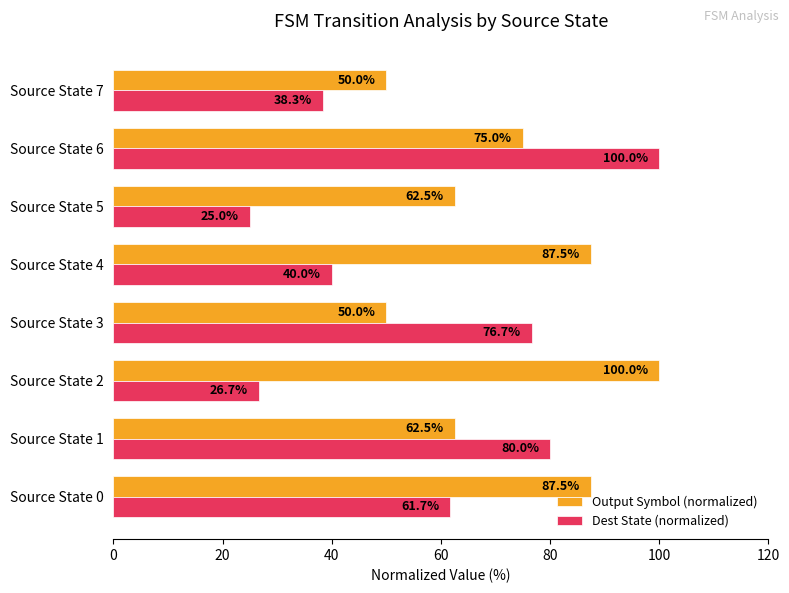

At which category is the sum across all series the highest?

Source State 6